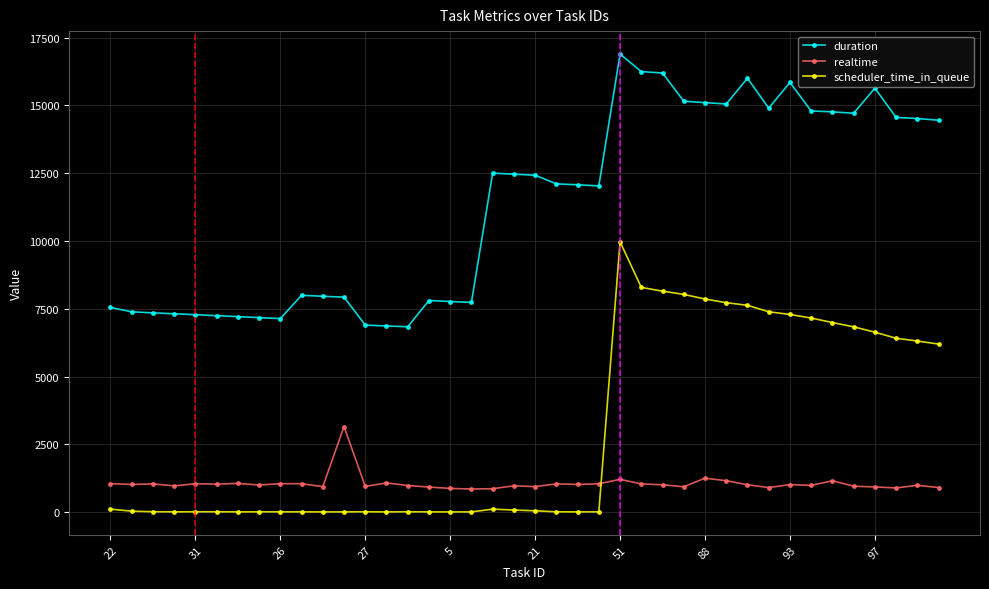

True or false: realtime and duration intersect in this chart.

False